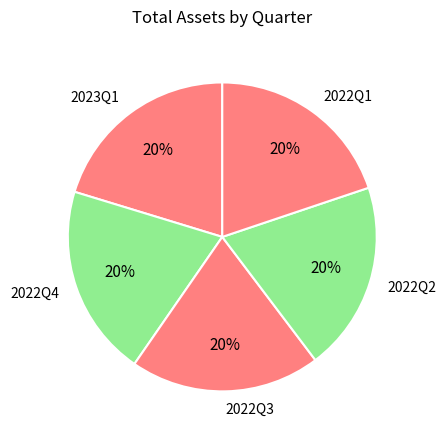

Is it true that 2023Q1 is 20% of the pie?

True